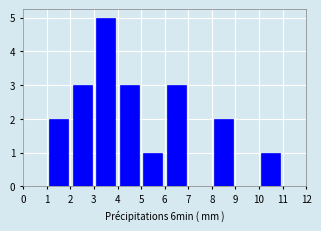

Reading left to right, list every bar in this chart as the range it spans on the x-axis followed by its height. The values are not printed on the chart, so give them approximately, as read against the axis.

0 to 1: 0
1 to 2: 2
2 to 3: 3
3 to 4: 5
4 to 5: 3
5 to 6: 1
6 to 7: 3
7 to 8: 0
8 to 9: 2
9 to 10: 0
10 to 11: 1
11 to 12: 0